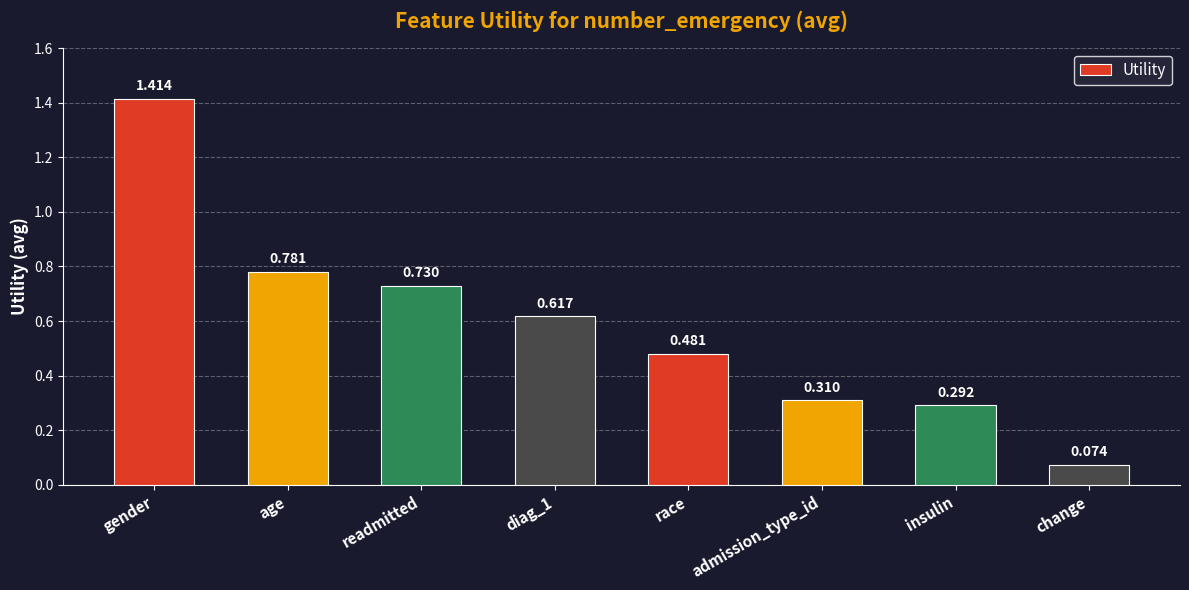

Which label corresponds to the smallest value in the chart?

change